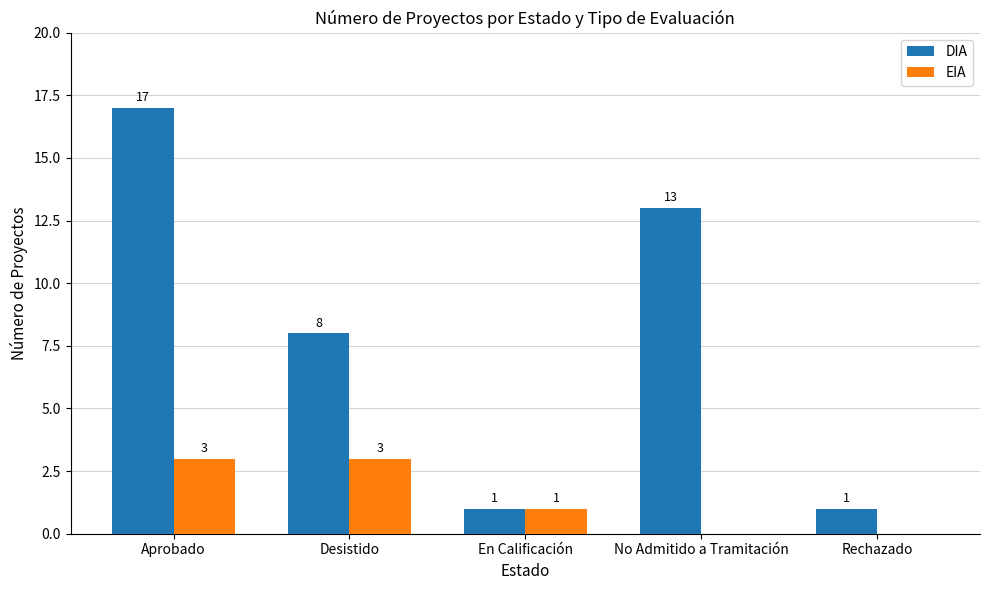

At which label does DIA first exceed 8?

Aprobado